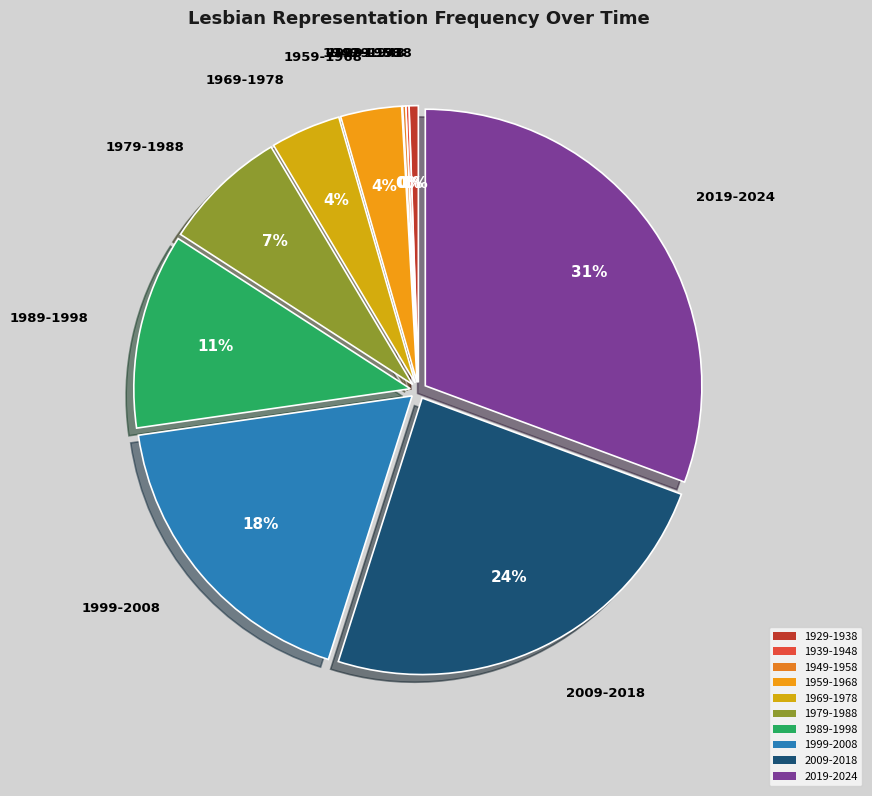

The 1979-1988 slice represents 1% of the pie. True or false?

False